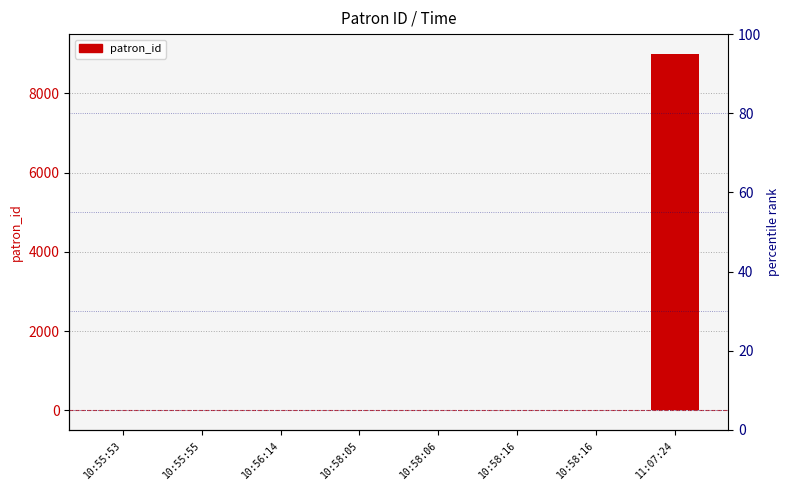

What is the label of the 8th bar from the right?

10:55:53